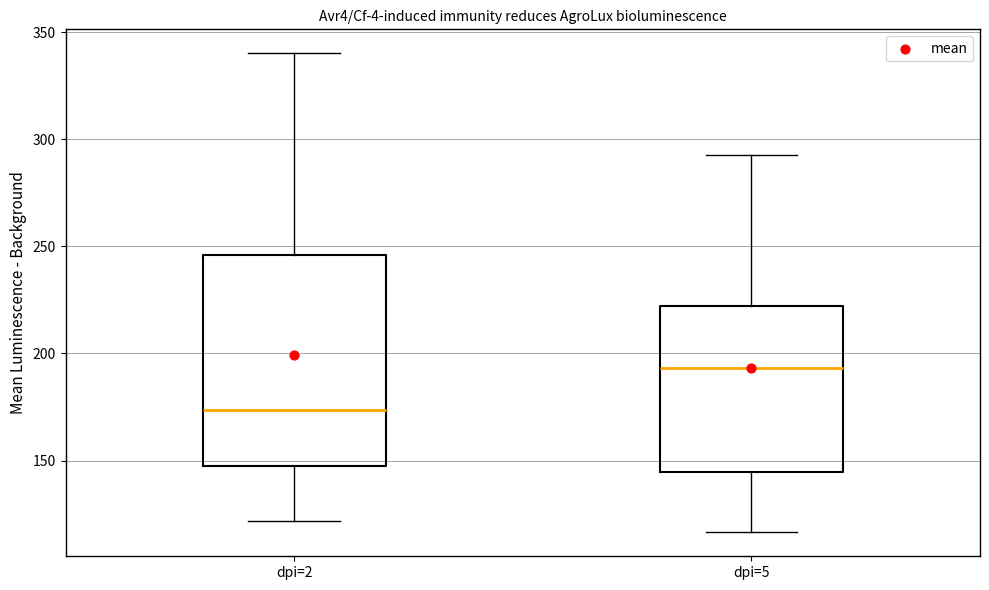

Comparing the boxes themselves (not the whiskers), which one is the tallest?

dpi=2